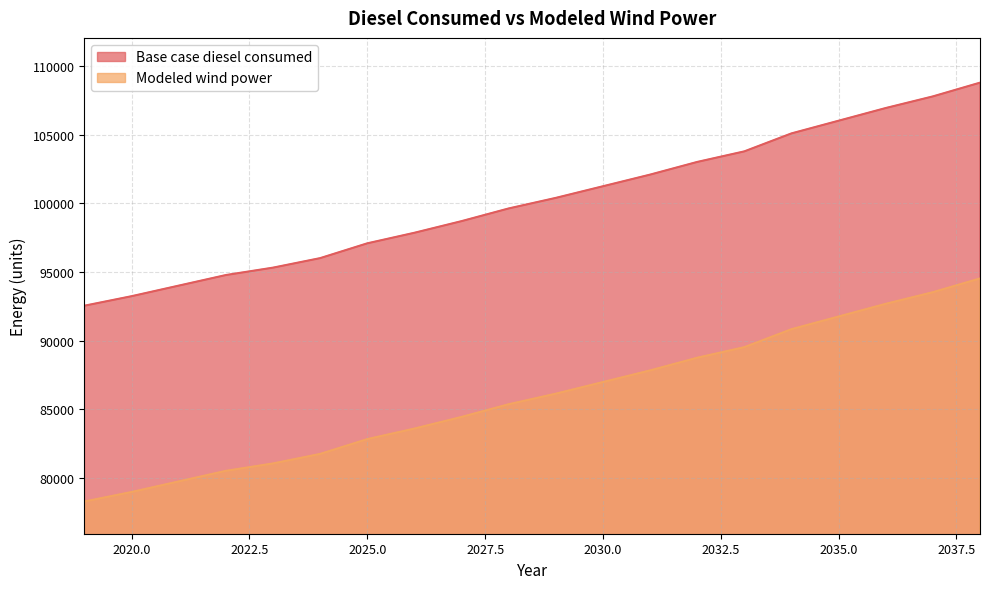

Which has a higher value, 2023 or 2030?

2030